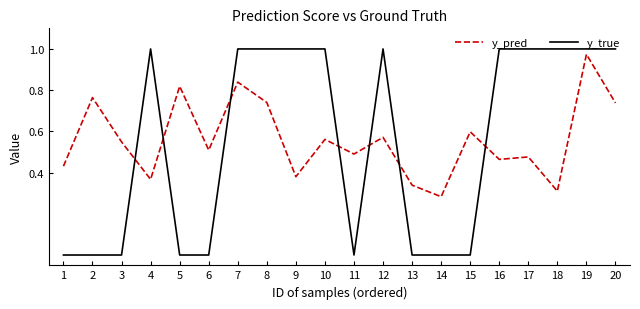

At 3, list the series in order from smallest to largest.

y_true, y_pred